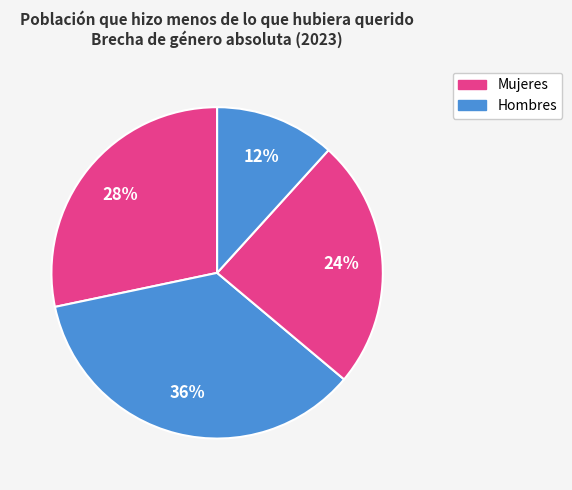

Does any single category account for the majority?

No